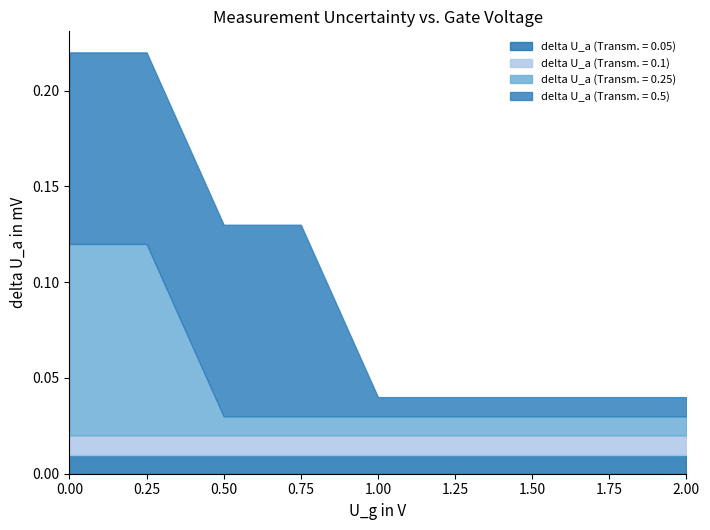

What is the maximum value for delta U_a (Transm. = 0.5)?

0.1